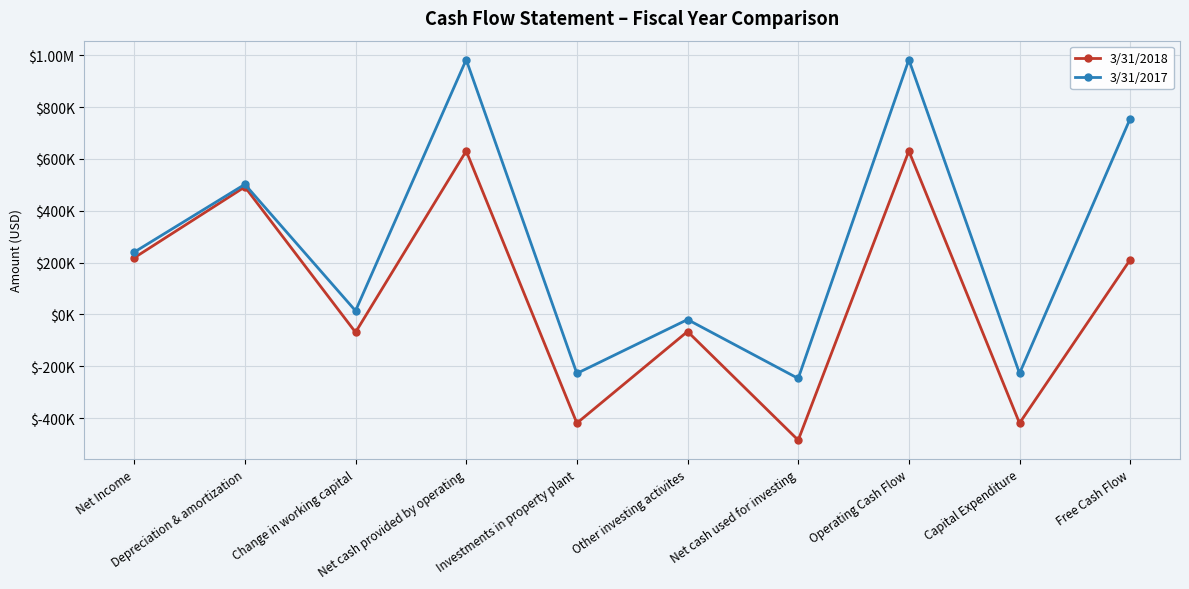

What are all the series names shown in the legend?

3/31/2018, 3/31/2017